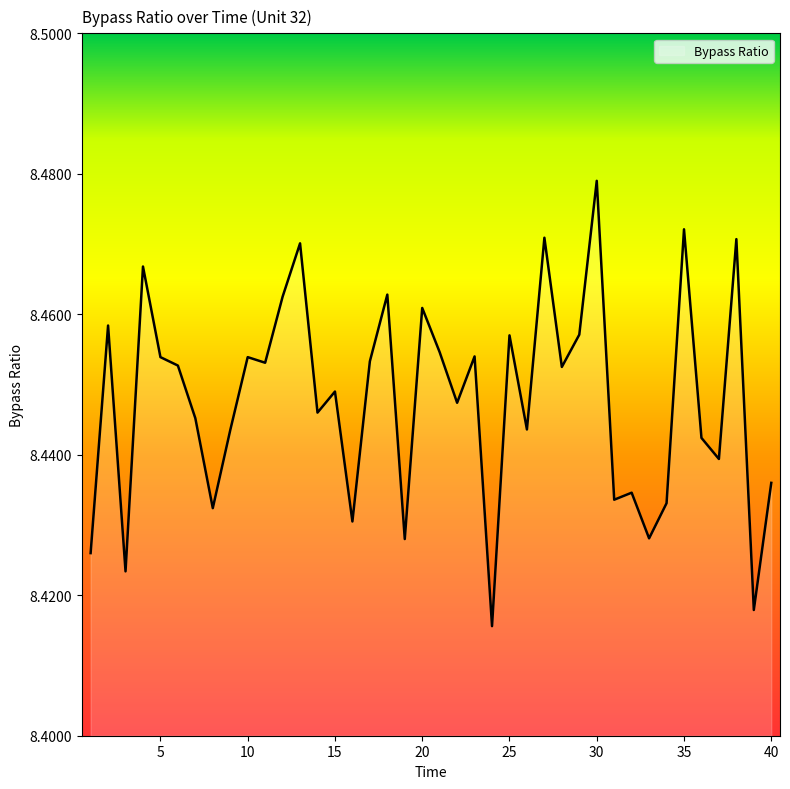

Rank the categories by value from highest to lowest.

30, 35, 27, 38, 13, 4, 18, 12, 20, 2, 29, 25, 21, 23, 5, 10, 17, 11, 6, 28, 15, 22, 14, 7, 26, 9, 36, 37, 40, 32, 31, 34, 8, 16, 33, 19, 1, 3, 39, 24